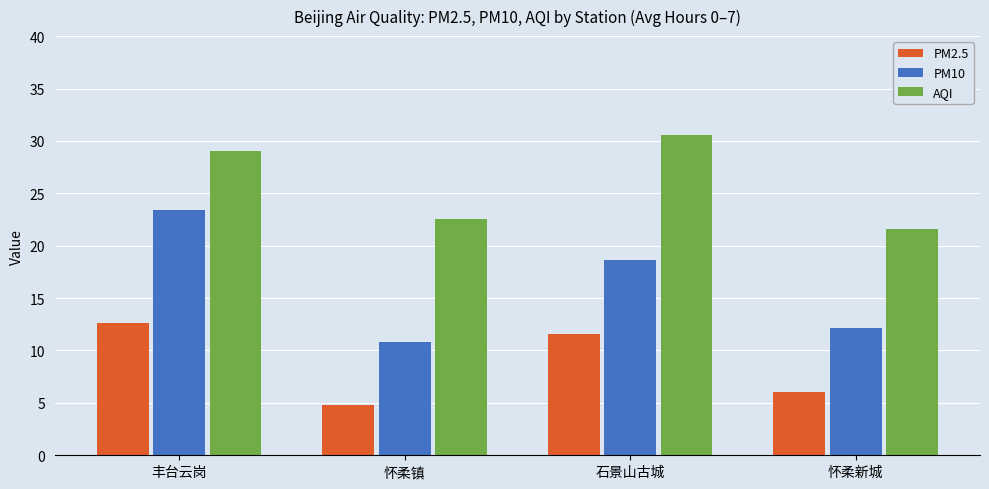

Reading left to right, transcribe all the data shown in this chart.

PM2.5: 12.6	4.8	11.6	6.0
PM10: 23.4	10.8	18.6	12.1
AQI: 29.0	22.5	30.6	21.6